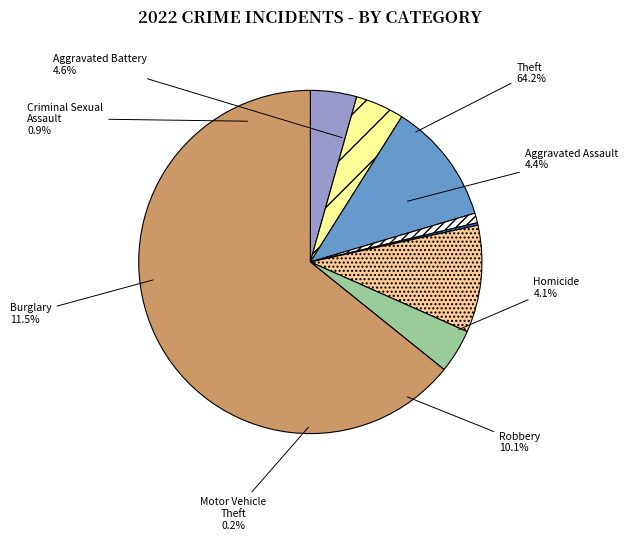

True or false: Burglary accounts for 23% of the total.

False